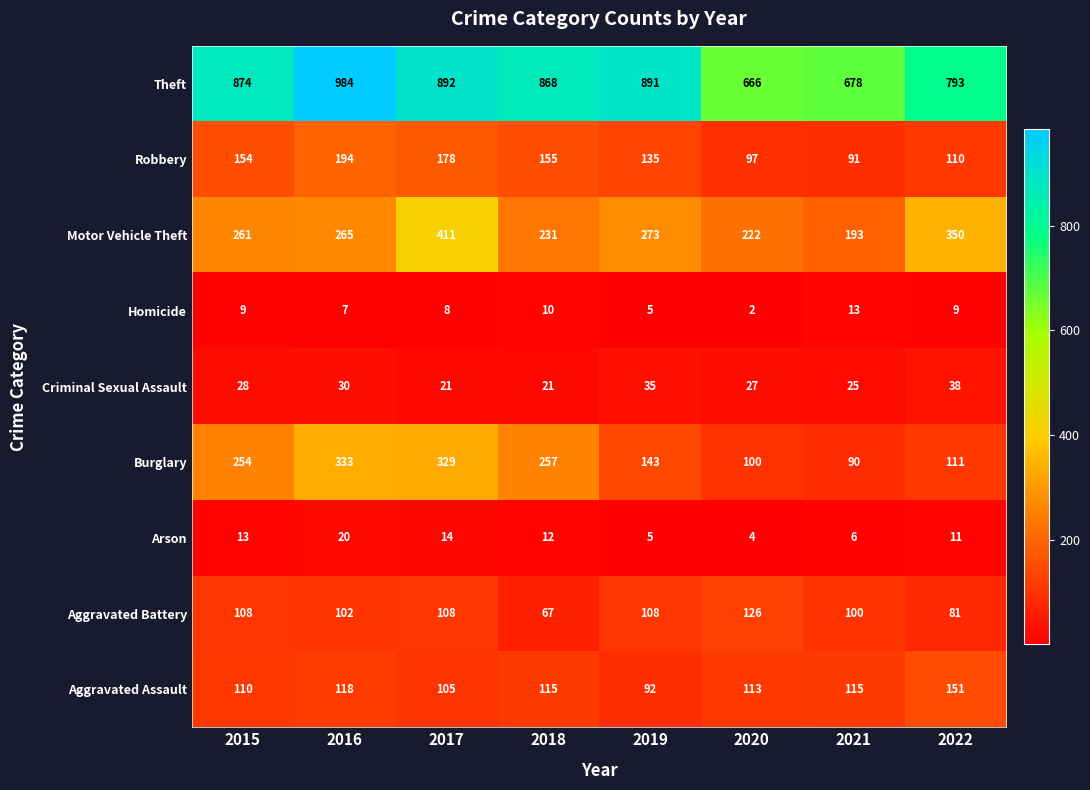

Read the Homicide value at 2017, to the nearest 5.

10